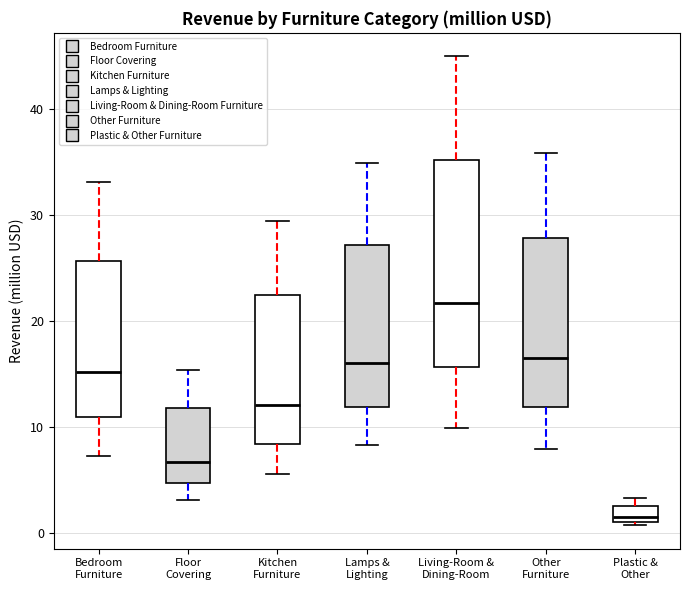

Which box has the lowest median line?

Plastic & Other